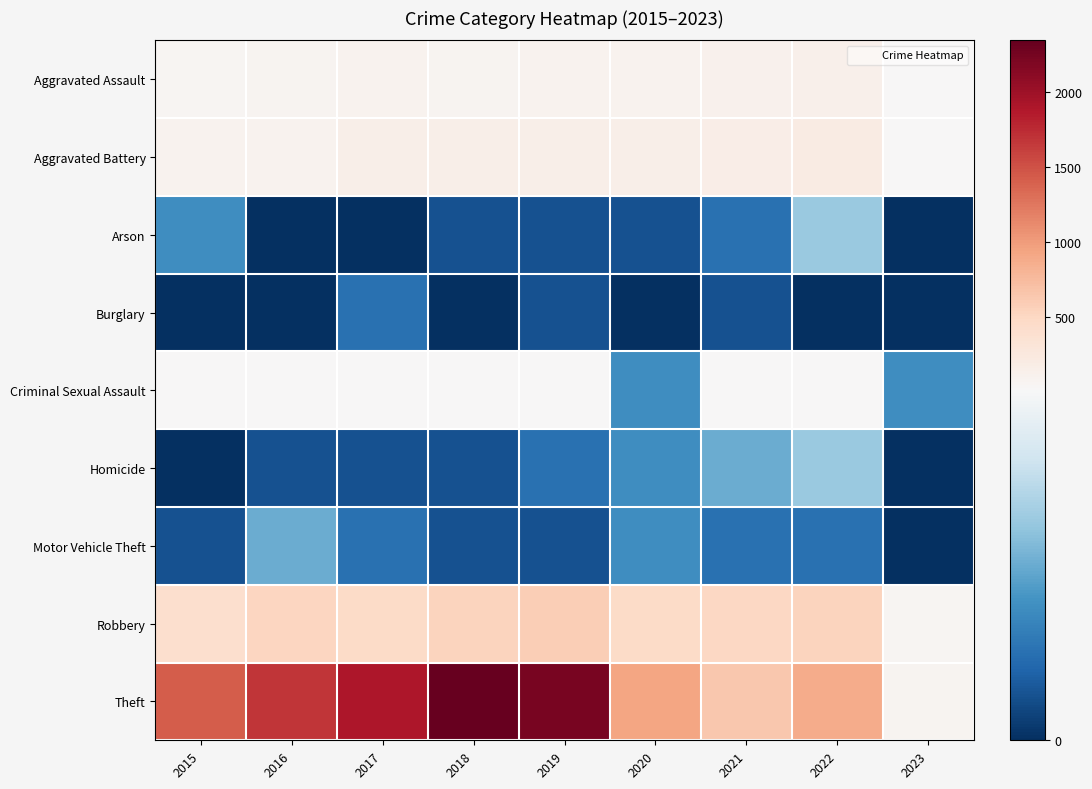

List the series in order of their peak value, lowest first.

Burglary, Motor Vehicle Theft, Arson, Homicide, Criminal Sexual Assault, Aggravated Assault, Aggravated Battery, Robbery, Theft